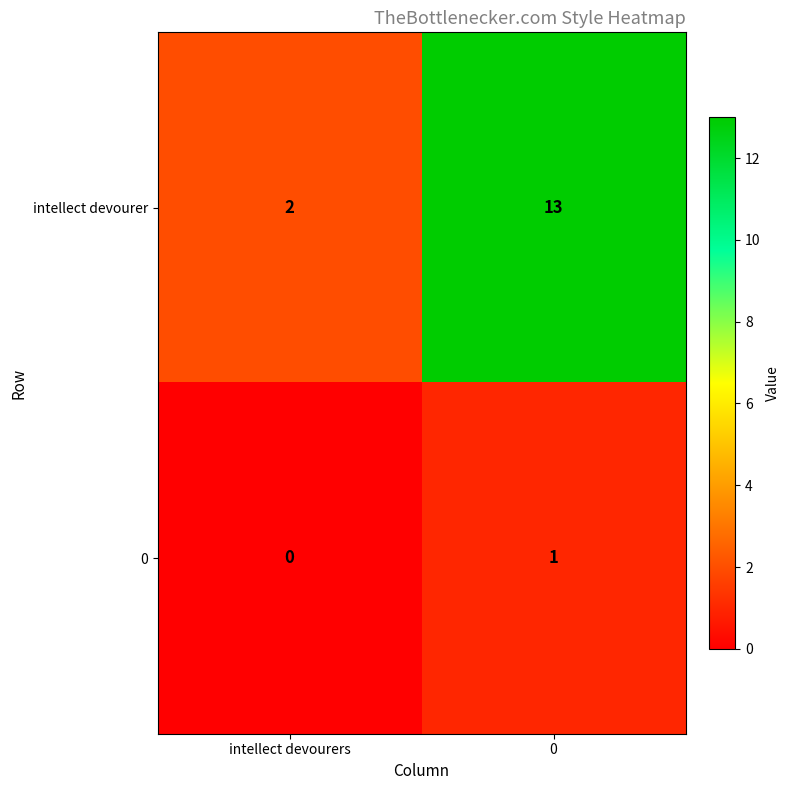

What is the difference between the intellect devourer values at intellect devourers and 0?

11